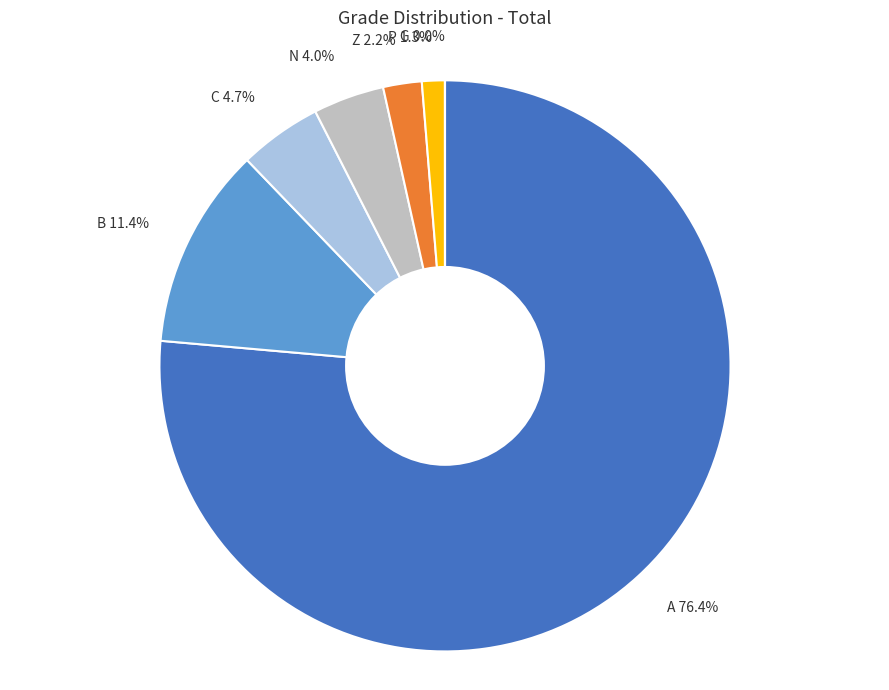

The C slice represents 5% of the pie. True or false?

True